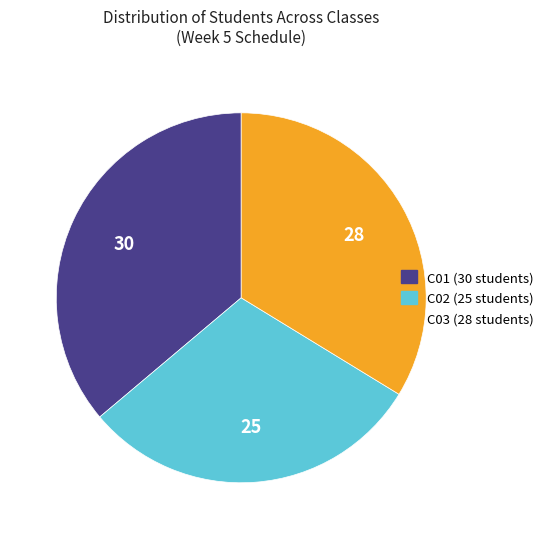

Is it true that C03 is 21% of the pie?

False